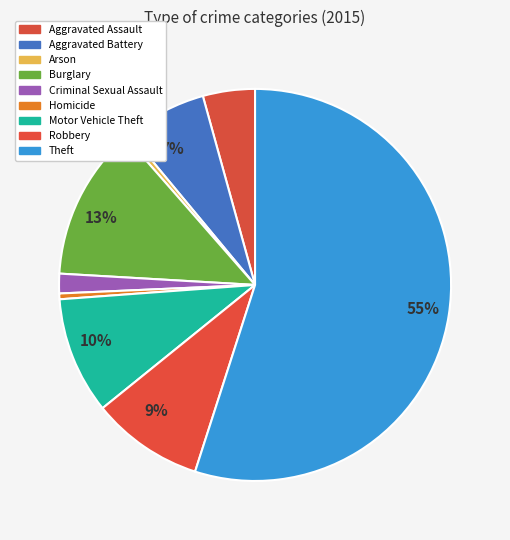

Count the number of slices in the pie.

9